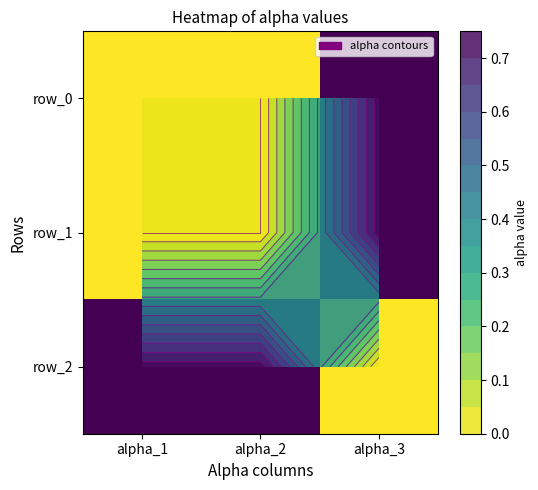

Reading left to right, extract all data points from this chart.

row_0: 0.0	0.0	0.7
row_1: 0.0	0.0	0.7
row_2: 0.7	0.7	0.0